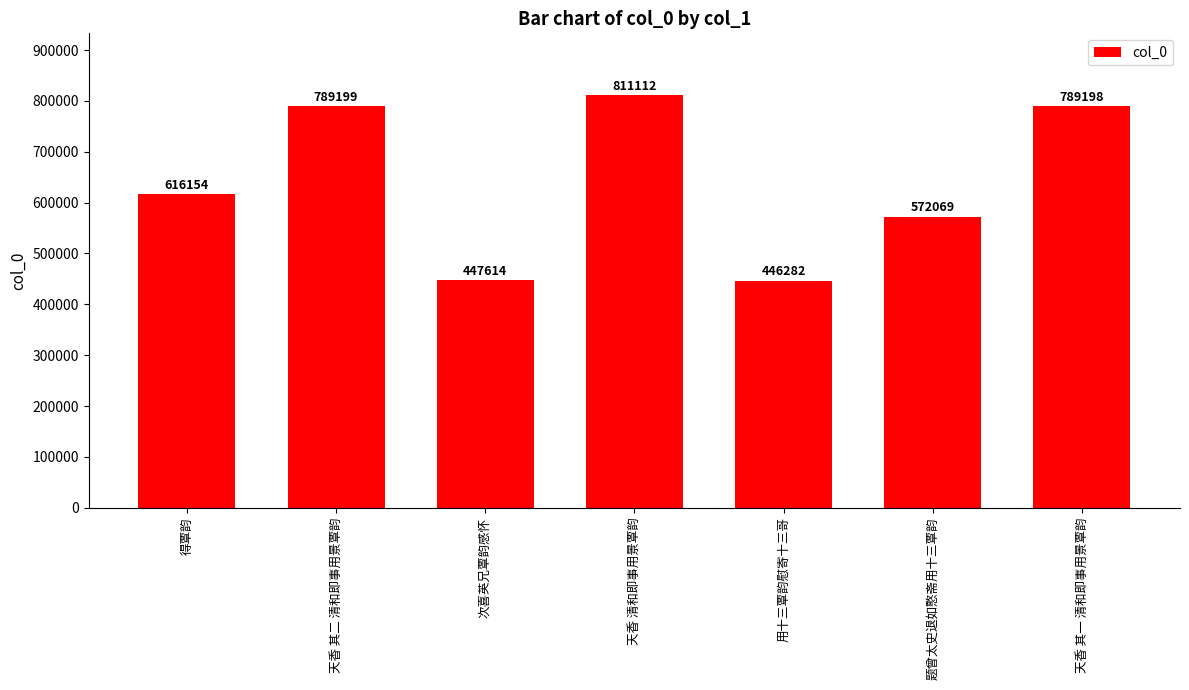

Rank the categories by value from highest to lowest.

天香 清和即事用景覃韵, 天香 其二 清和即事用景覃韵, 天香 其一 清和即事用景覃韵, 得覃韵, 题曾太史退如憨斋用十三覃韵, 次喜英兄覃韵感怀, 用十三覃韵慰寄十三哥